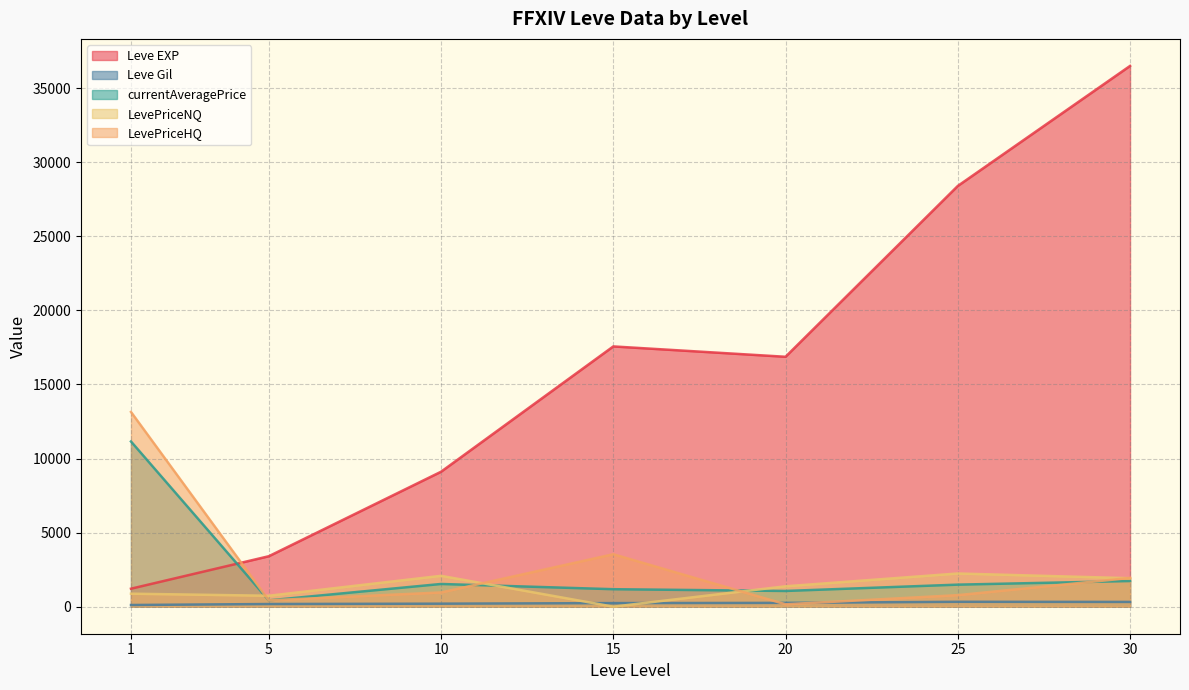

What is the difference between the LevePriceNQ values at 1 and 5?

139.5